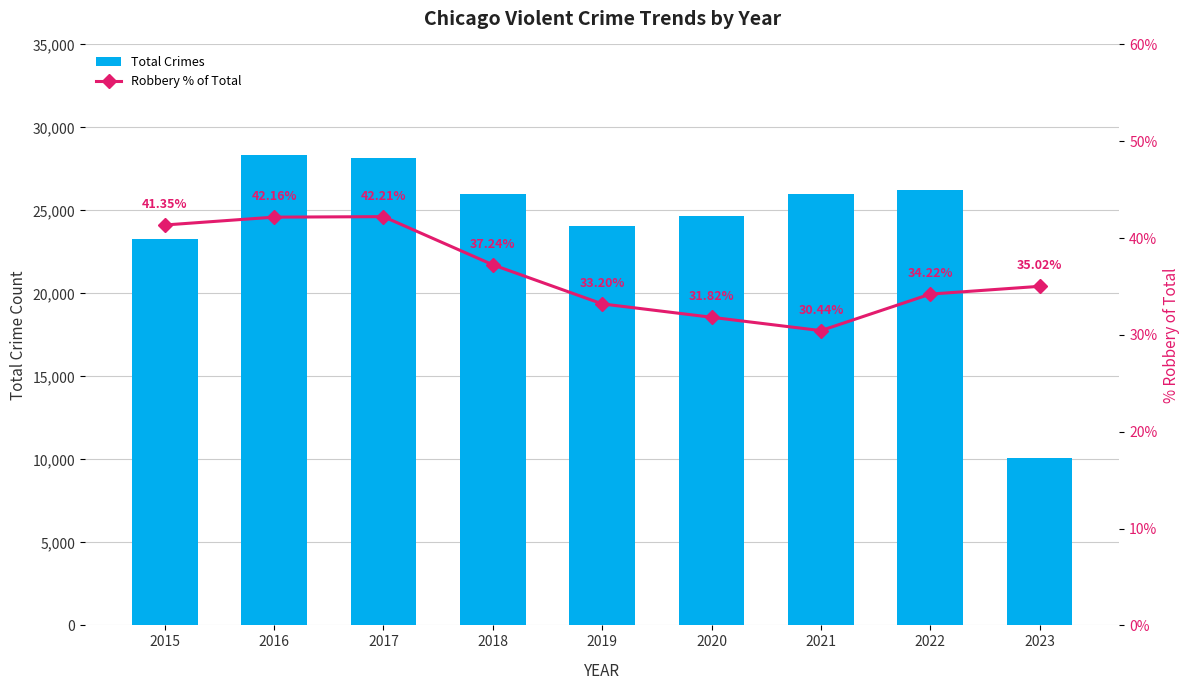

What are all the series names shown in the legend?

Total Crimes, Robbery % of Total